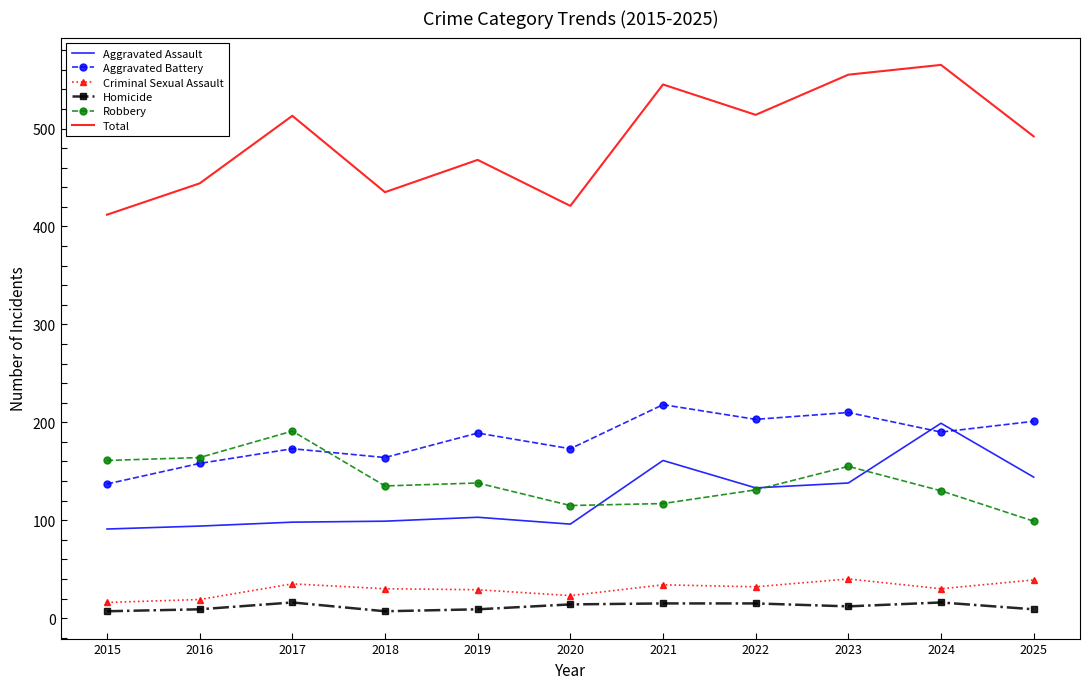

What is the total value across all series at 2022?

1028